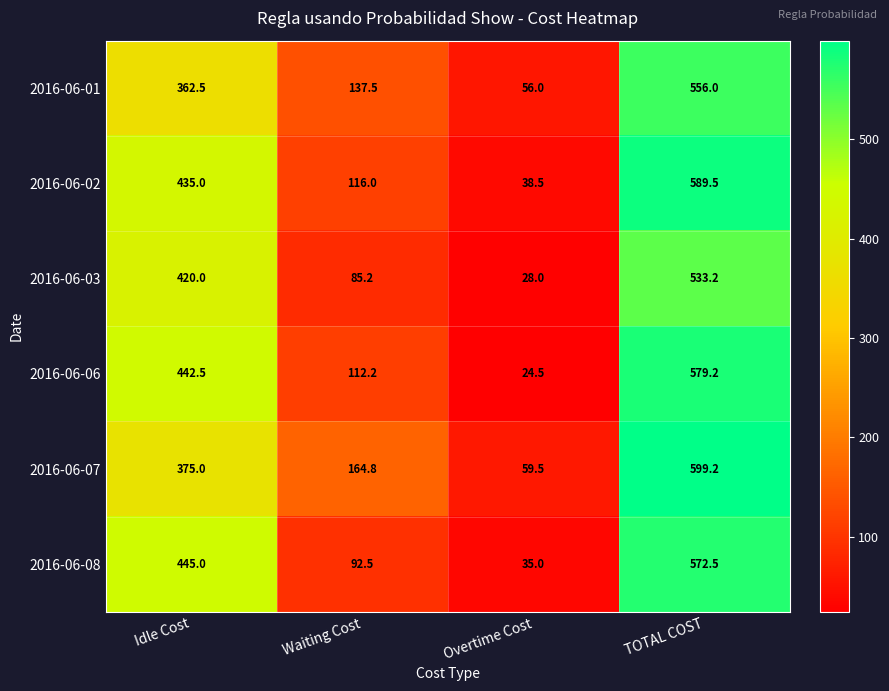

At how many categories does at least one series exceed 63?

3